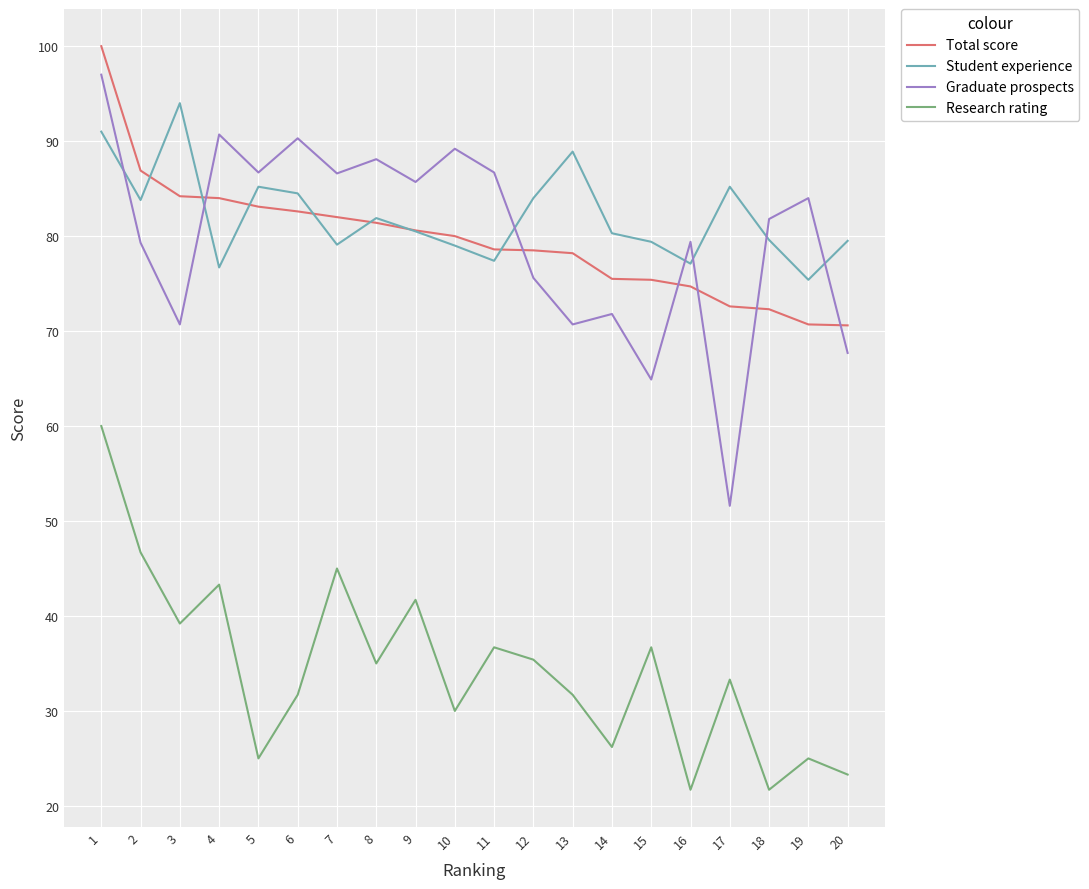

What is the sum of all Research rating values?

689.3